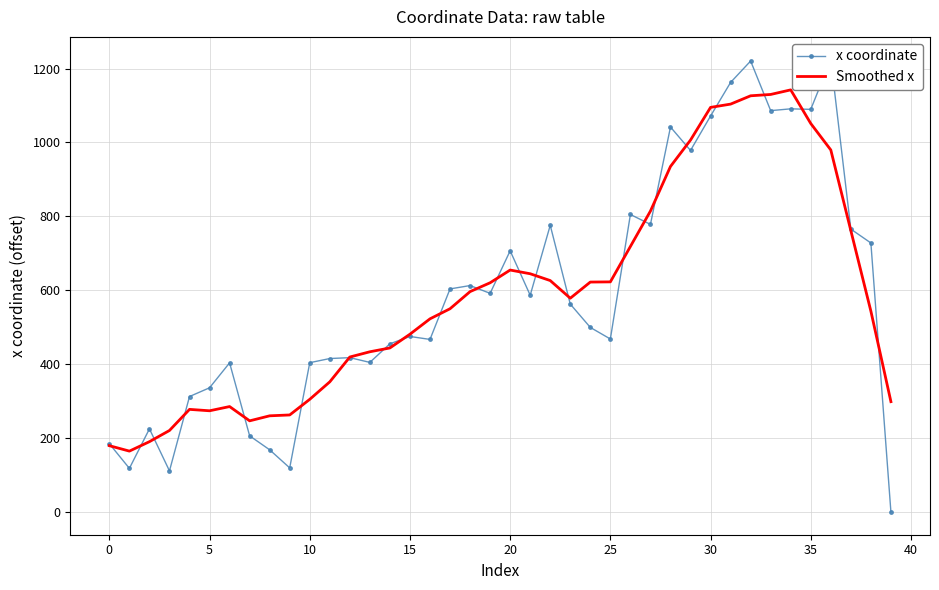

How many interior local peaks does the x coordinate series have?

12